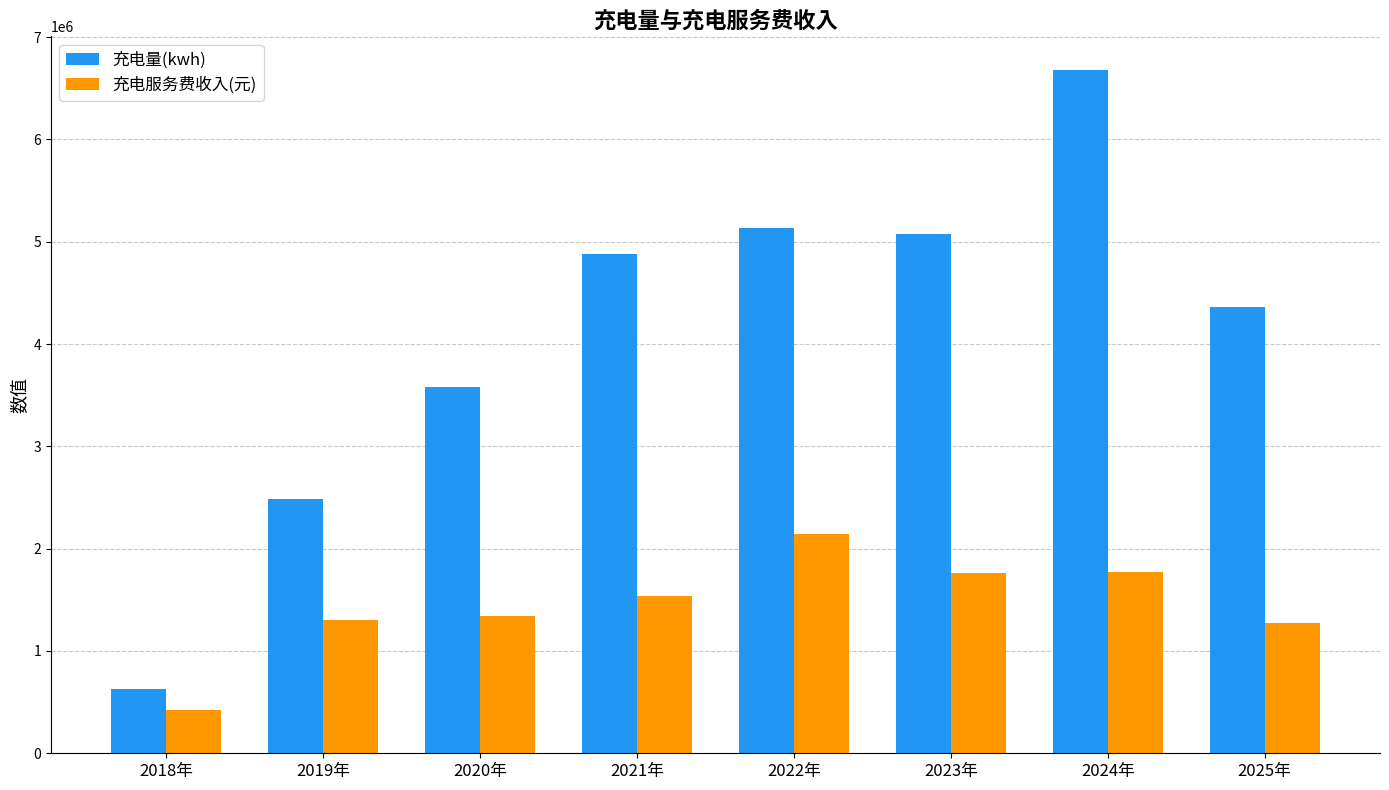

At which category is the sum across all series the highest?

2024年